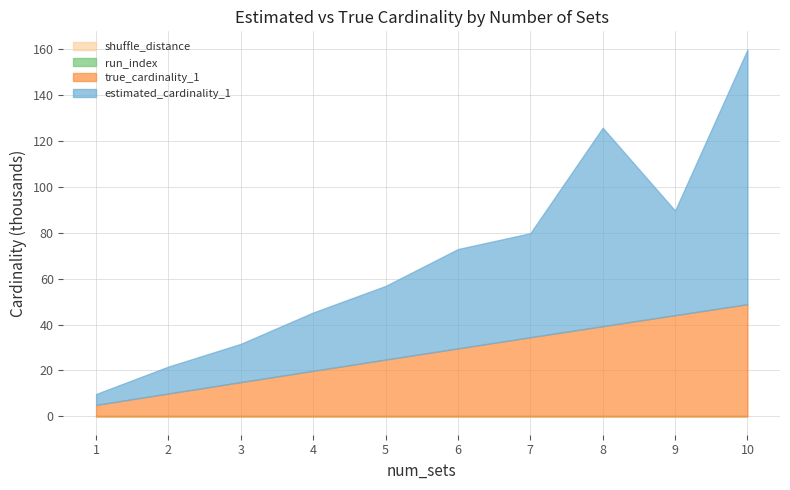

Which label corresponds to the largest value in the chart?

10